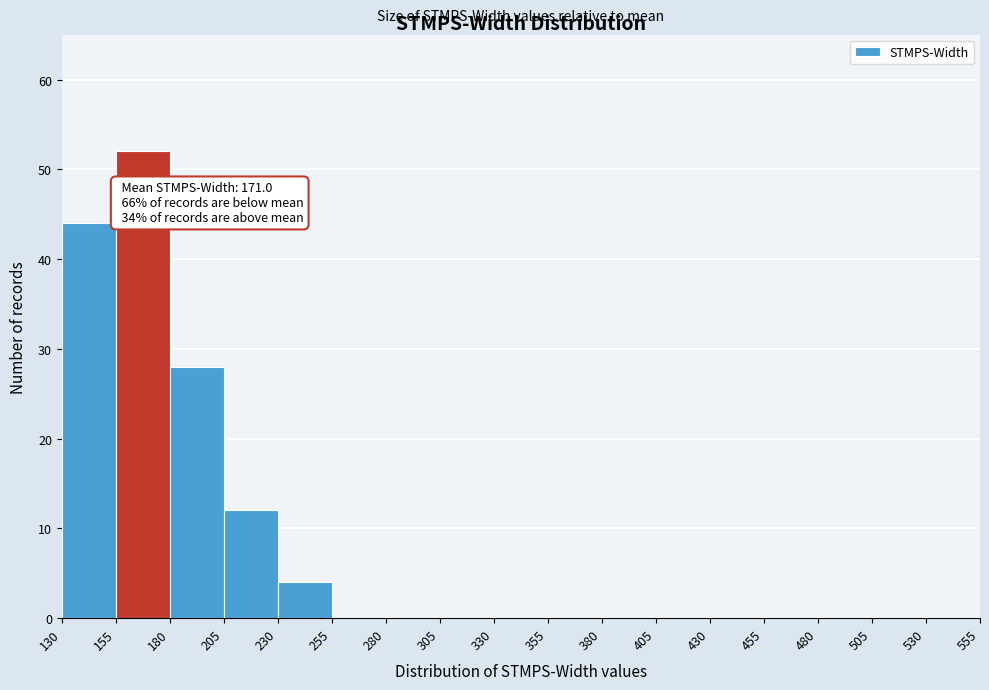

Which range on the x-axis has the tallest bar?

155 to 180